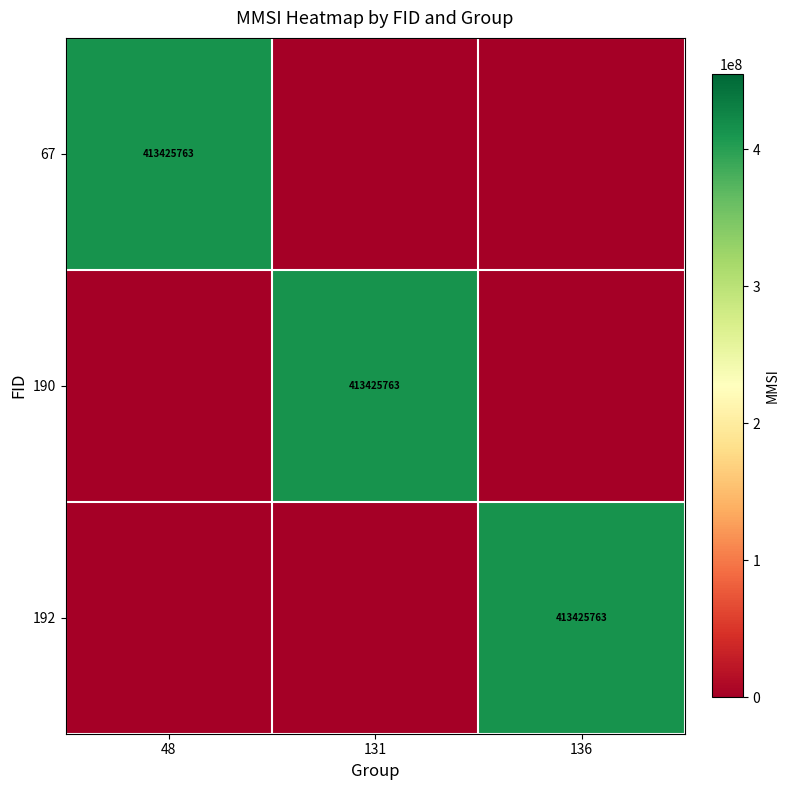

Is it true that 190 equals 718219345 at 131?

False